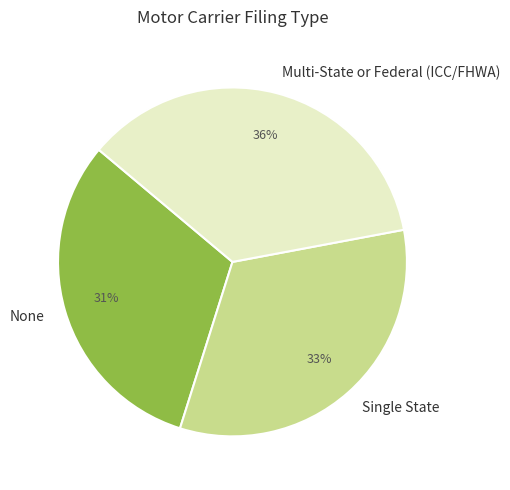

What is the largest slice in the pie chart?

Multi-State or Federal (ICC/FHWA)